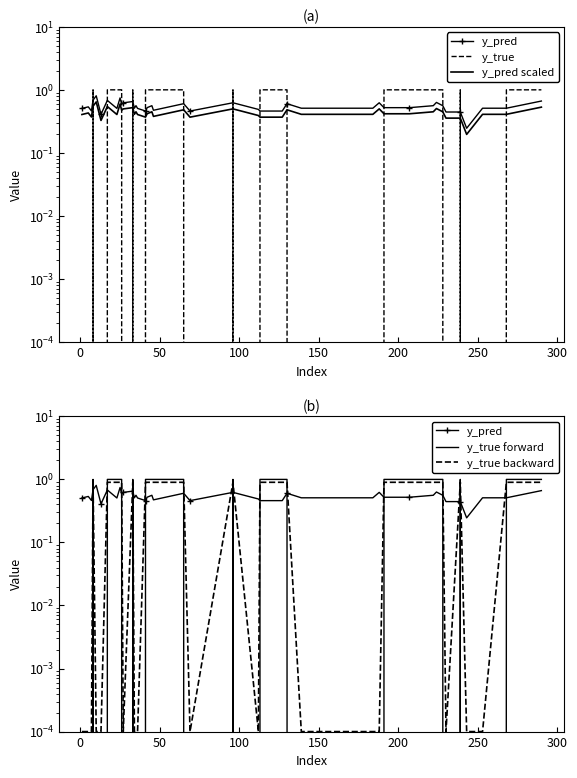

How many lines are shown in the chart?

5